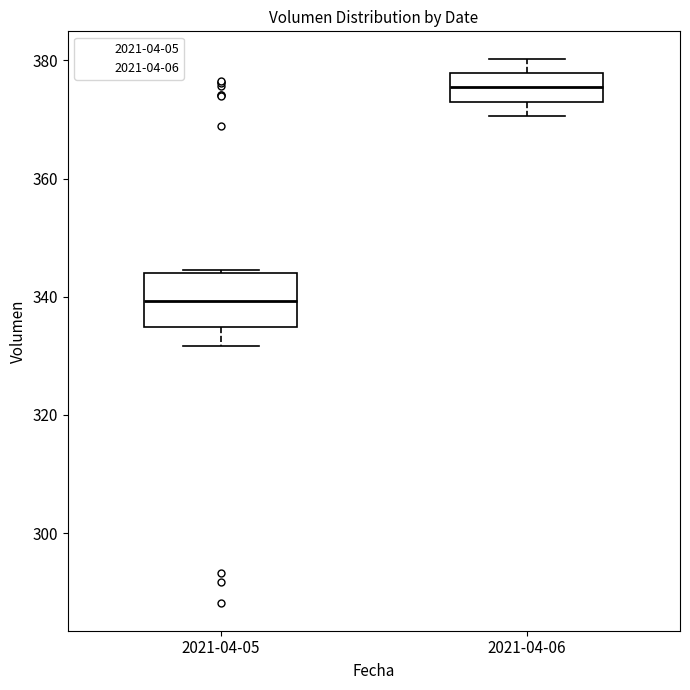

Which box has the lowest median line?

2021-04-05